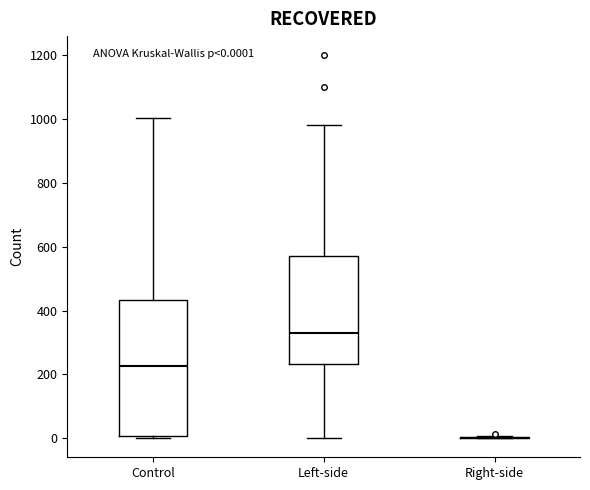

Which box is the tallest, from its lower edge to its upper edge?

Control